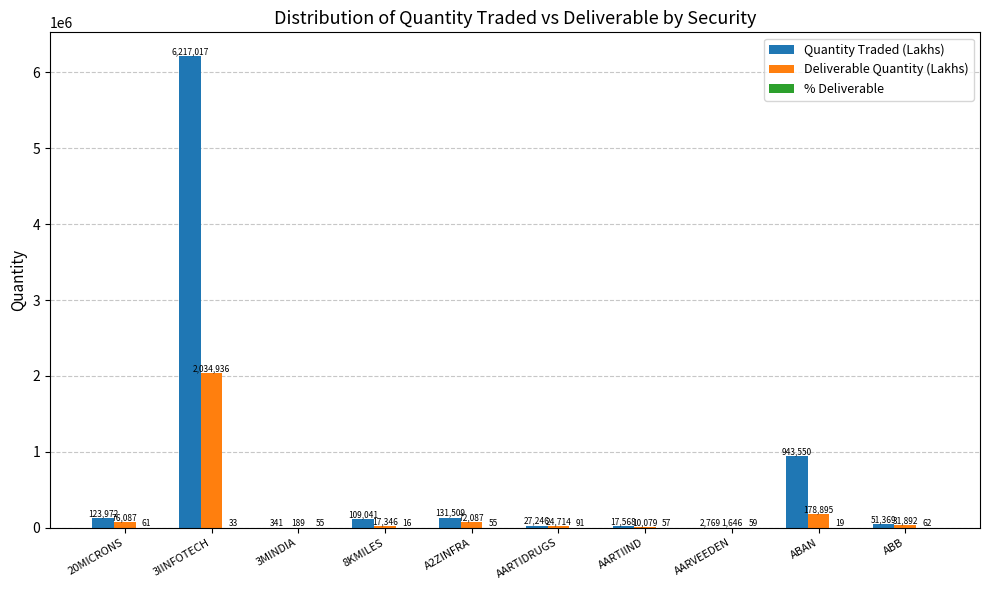

How many groups of bars are there?

10